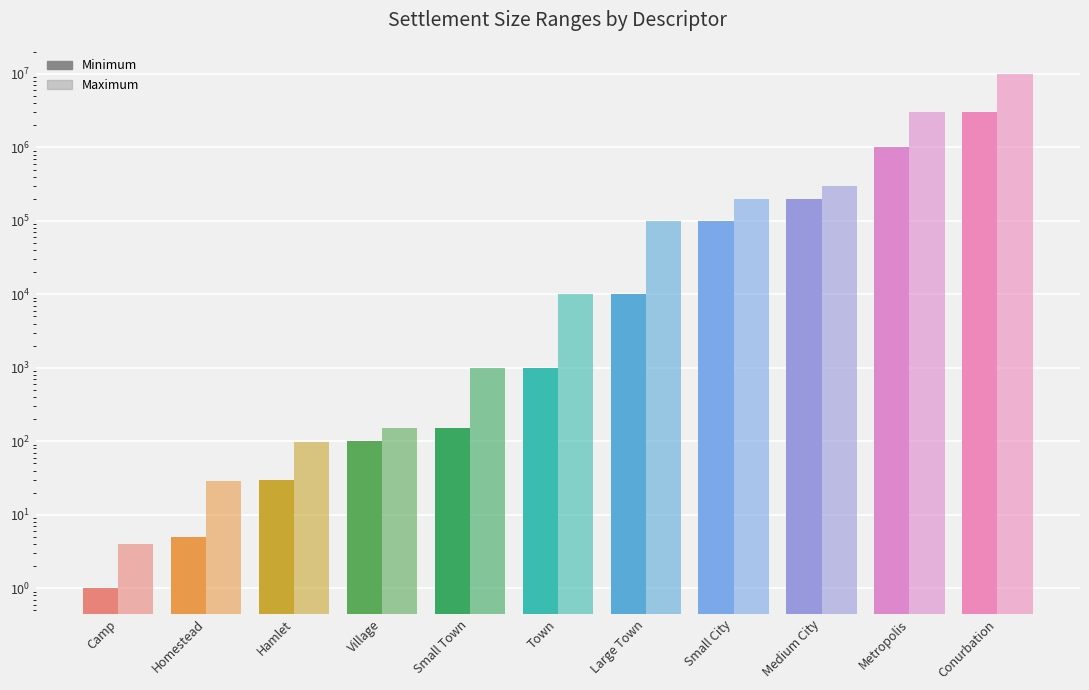

List the series in order of their peak value, highest first.

Maximum, Minimum